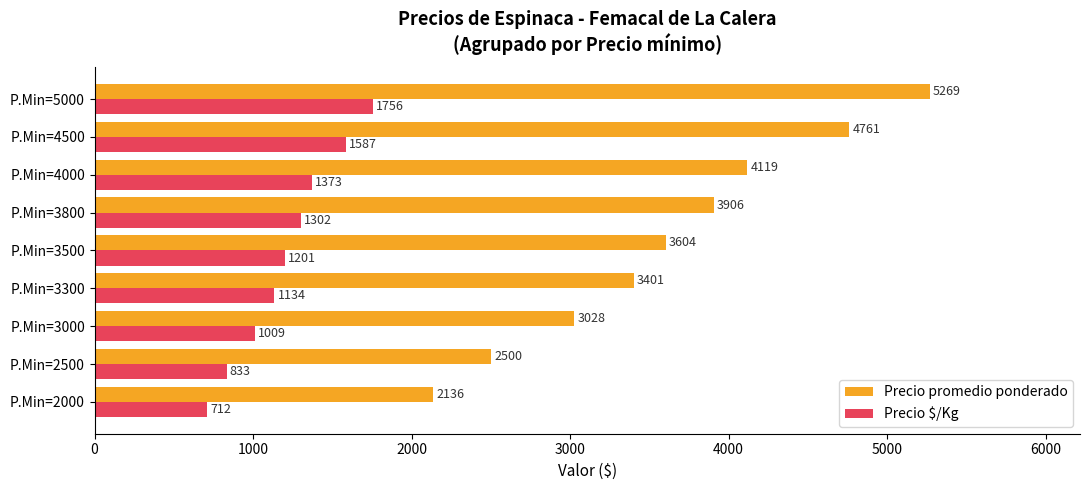

What is the difference between the maximum and minimum values in the Precio promedio ponderado series?

3133.0